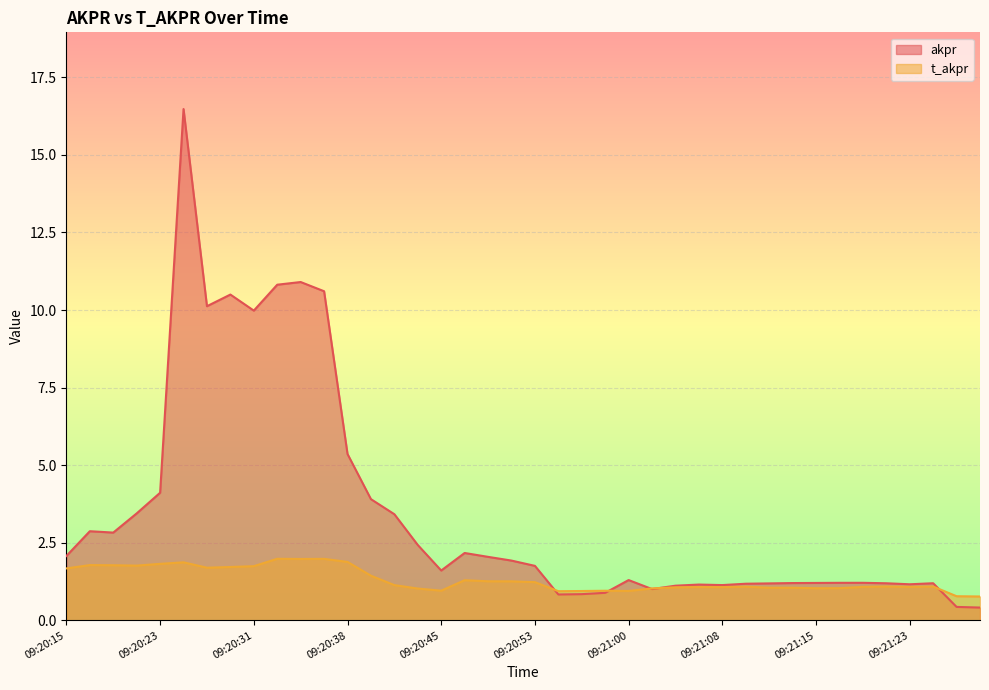

How many lines are shown in the chart?

2